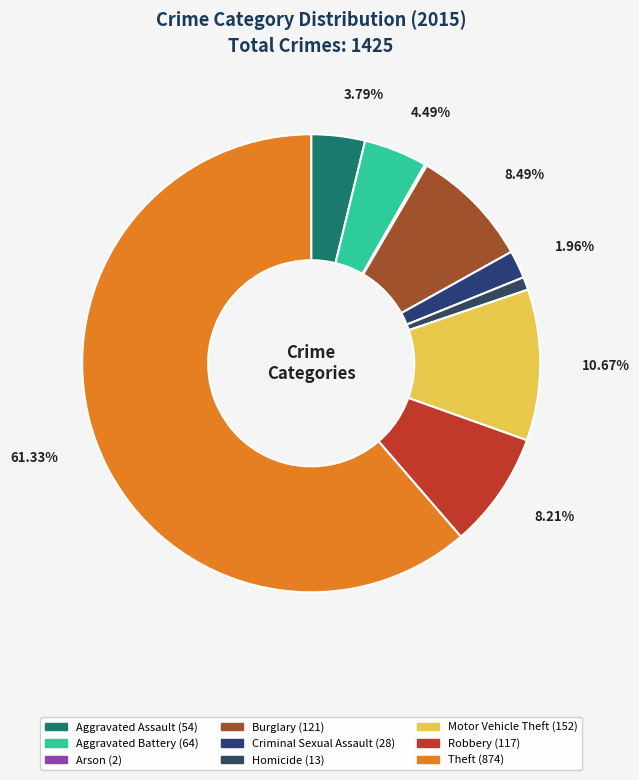

To the nearest percent, what percentage of the pie is Robbery?

8%